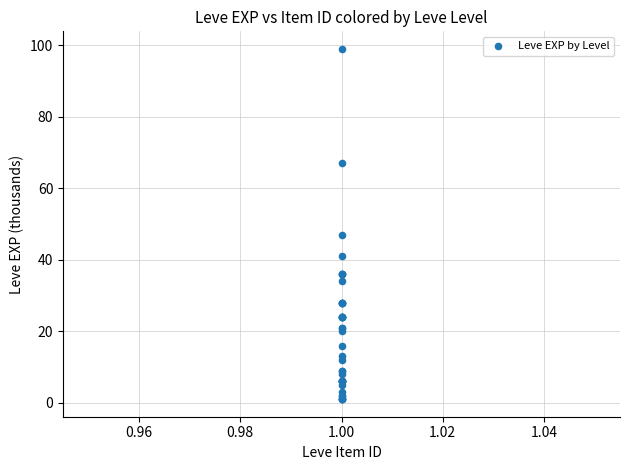

What Y value in the scatter plot is closest to 50?

47